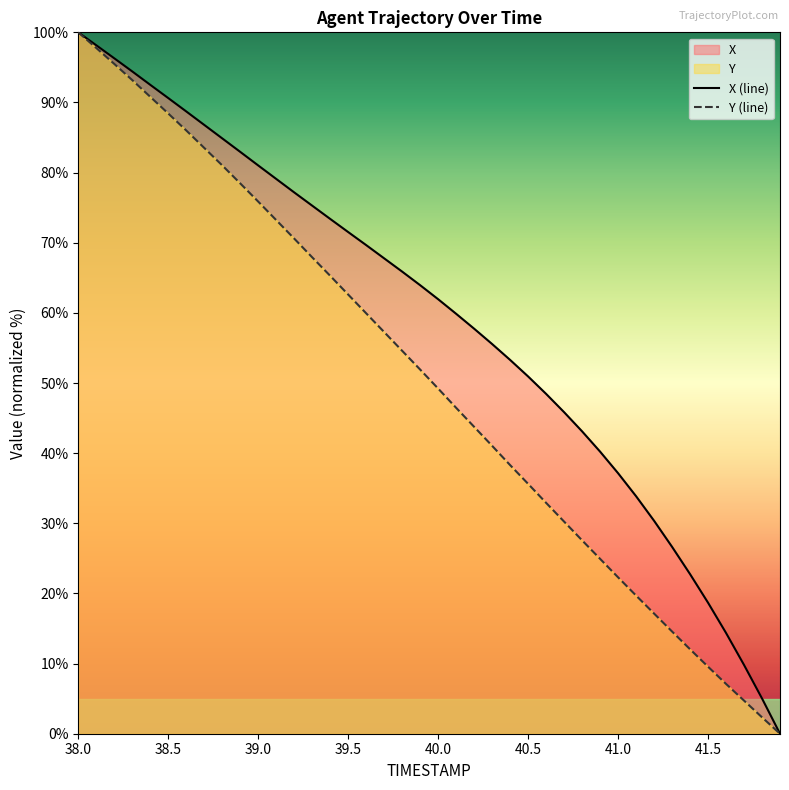

True or false: Y and X cross at least once.

False